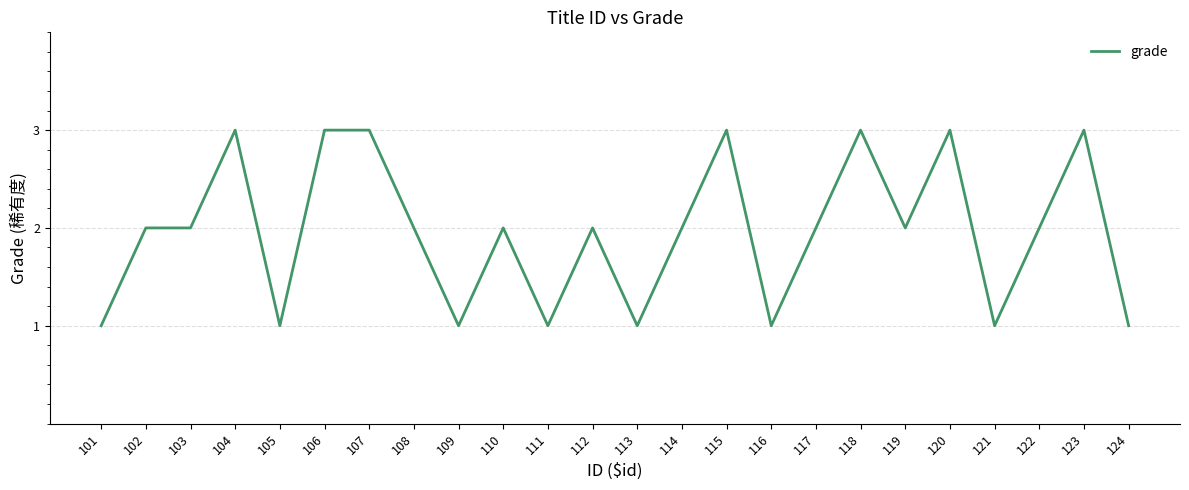

What is the ratio of the value at 113 to the value at 104?

0.3